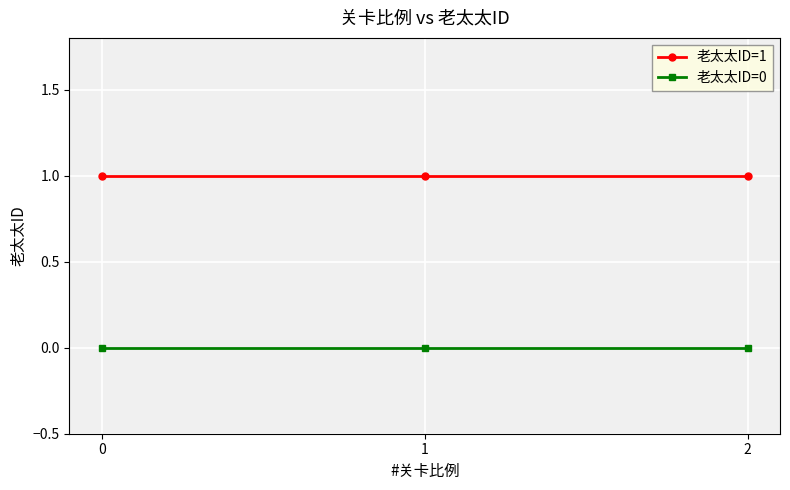

The value of 老太太ID=1 at 1 is 1. True or false?

True